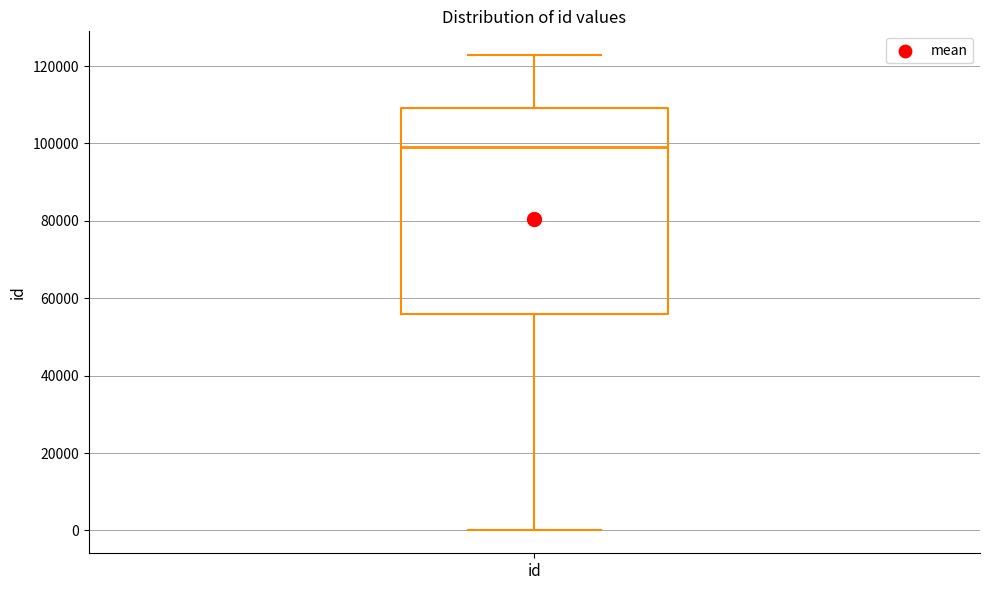

Where is the upper edge of the box for id on the y-axis? The values are not printed on the chart, so give them approximately, as read against the axis.

110000